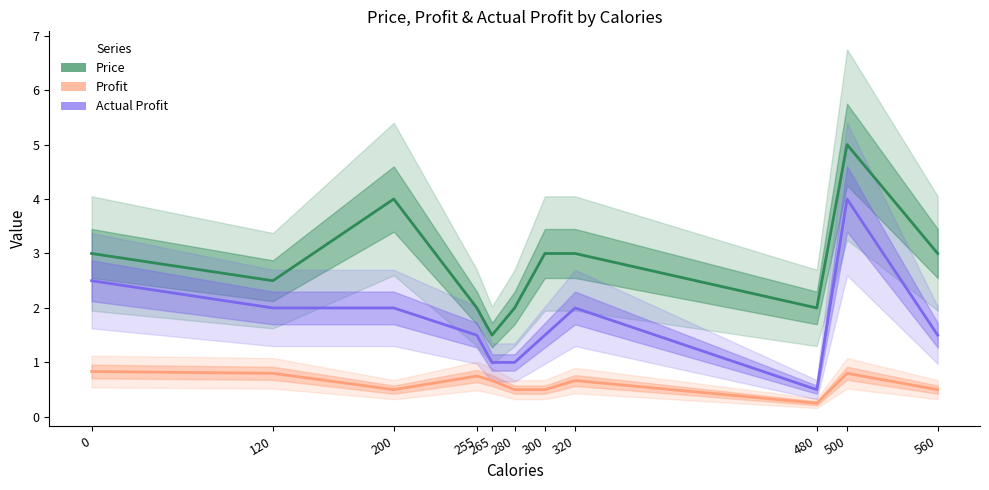

At how many categories does at least one series exceed 1?

11